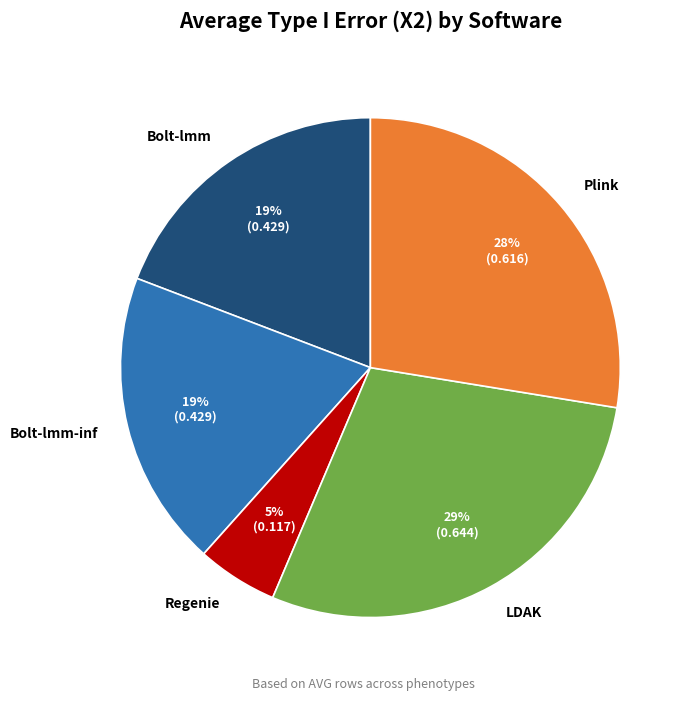

To the nearest percent, what percentage of the pie is Bolt-lmm?

19%